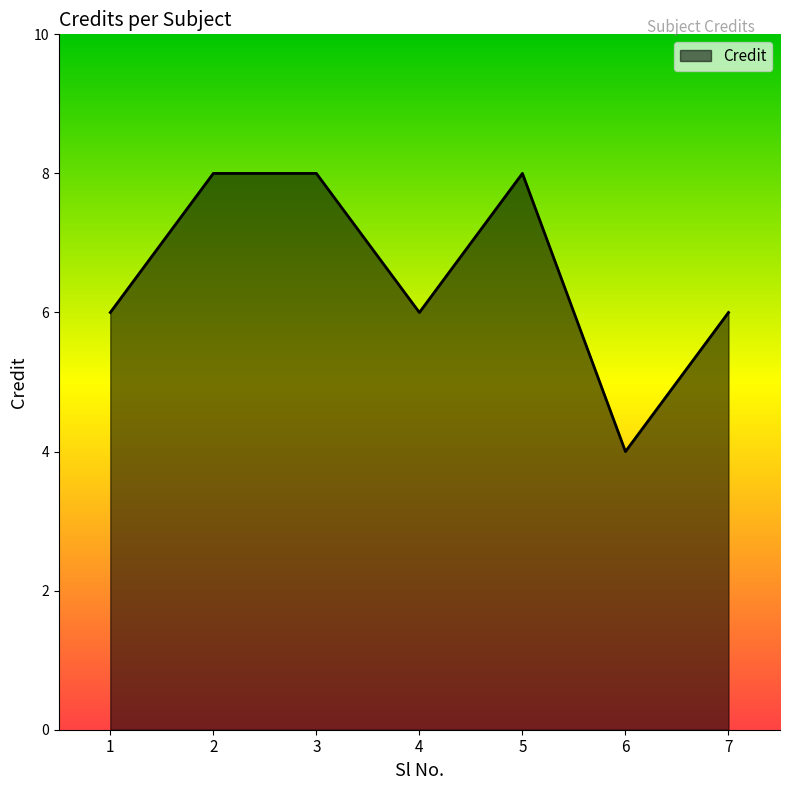

Which category has the lowest value across all series?

6